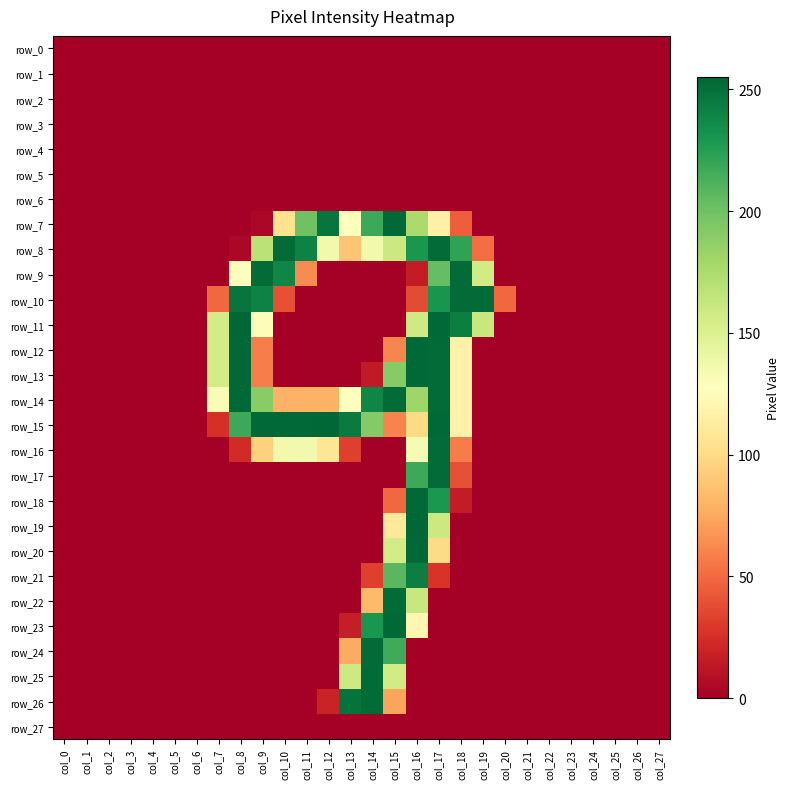

What is the difference between the row_8 values at col_18 and col_1?

222